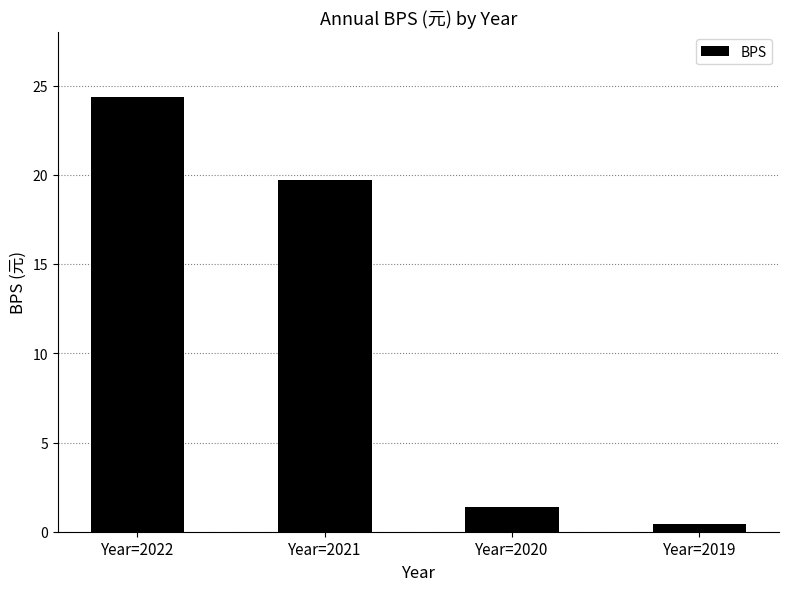

List the labels in order of value, largest first.

Year=2022, Year=2021, Year=2020, Year=2019